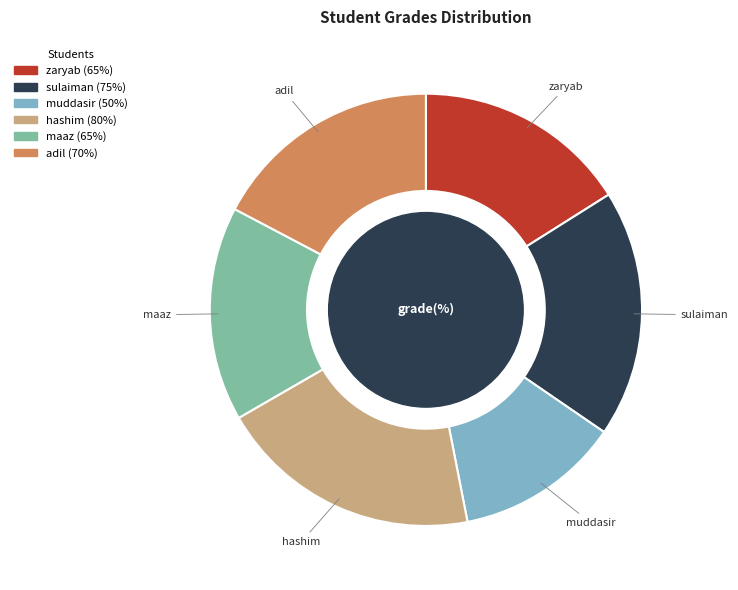

Between adil and maaz, which is larger?

adil